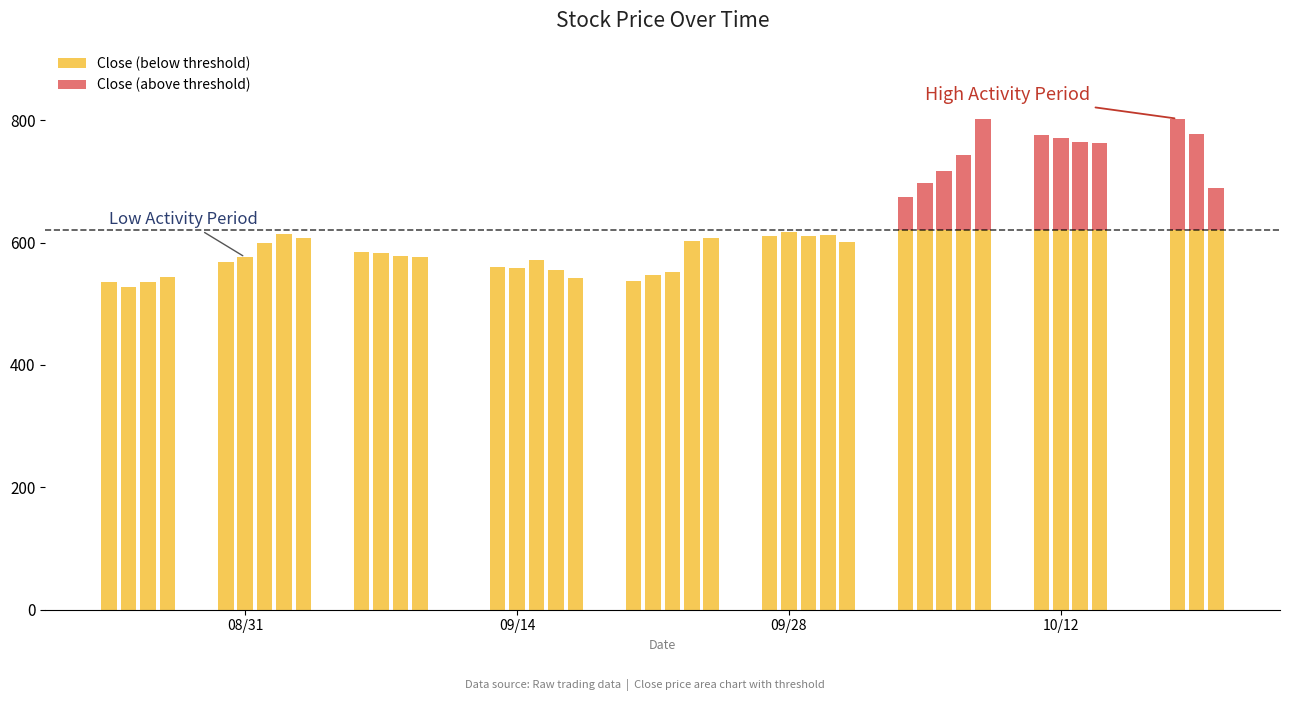

How many distinct data groups are displayed?

2